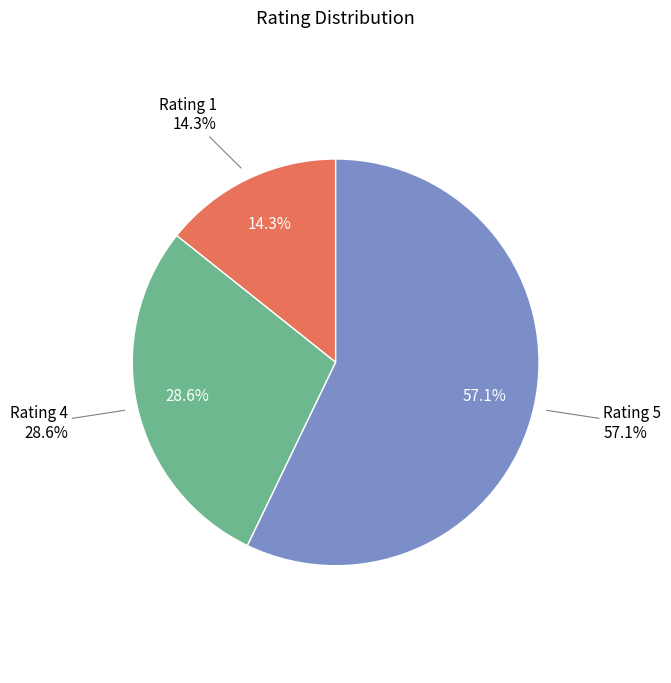

Between 5 and Rating 5, which is larger?

5